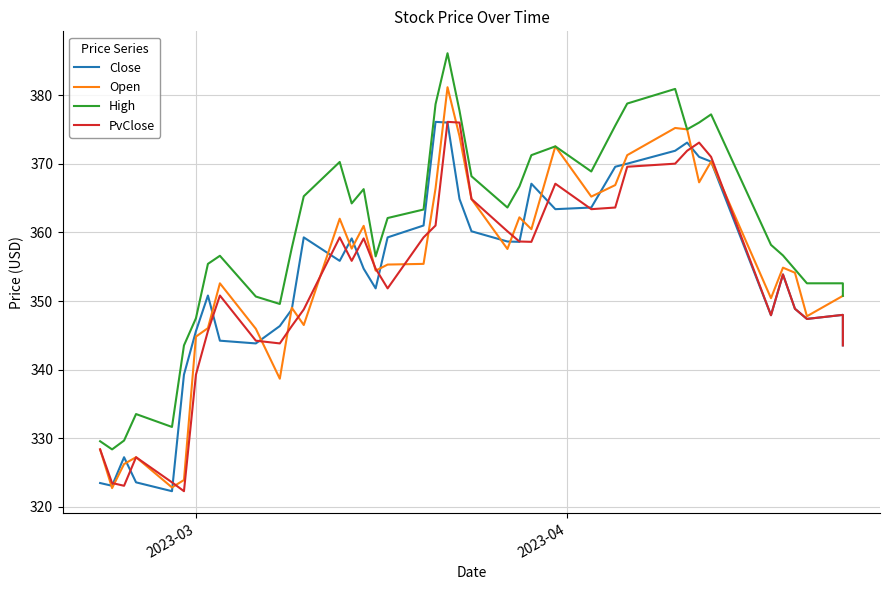

What is the difference between the maximum and second lowest values in the Close series?

53.0